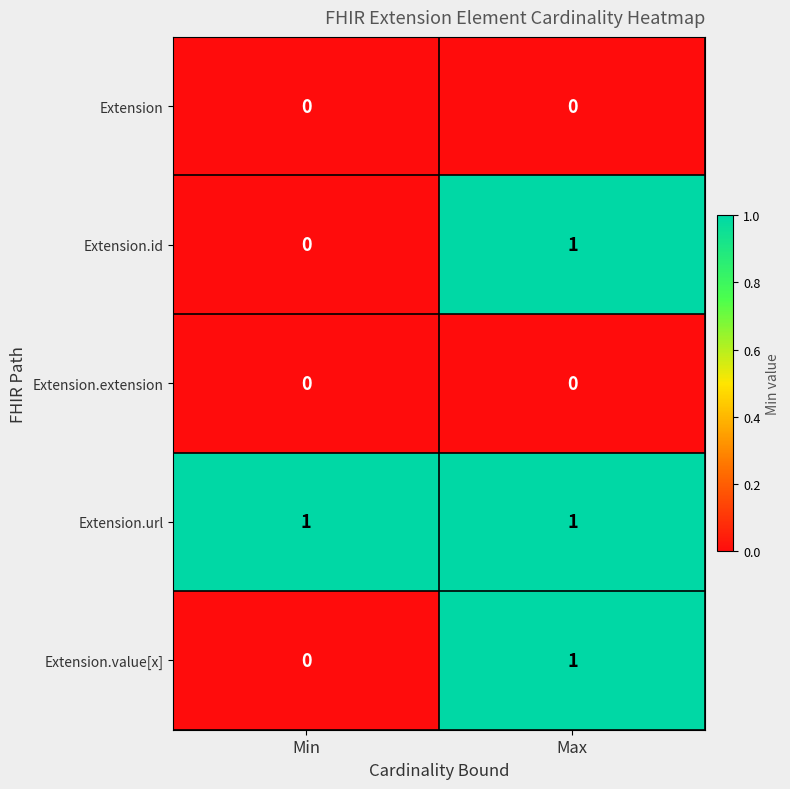

True or false: Extension.extension has a value of 0 at Min.

True